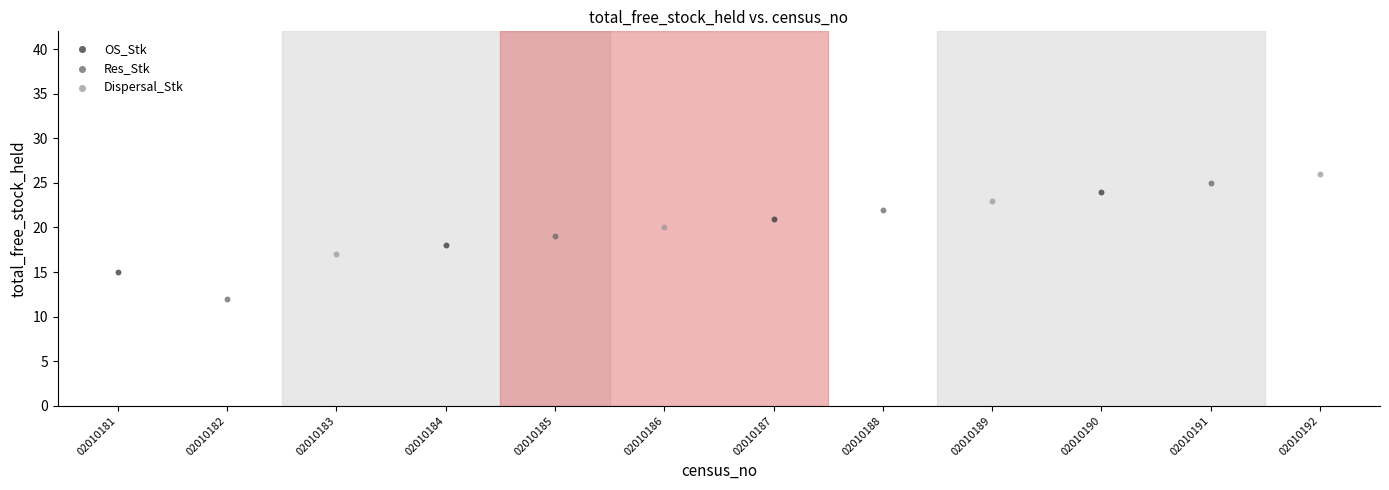

Which series contains the lowest Y value?

Res_Stk